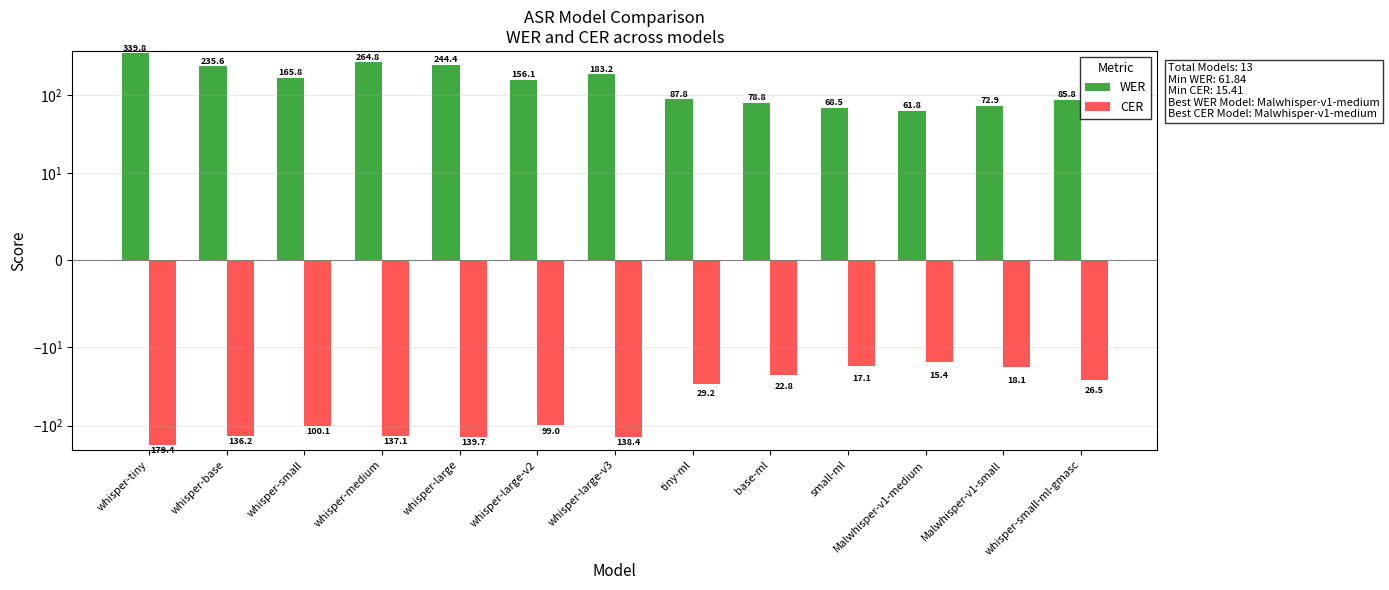

At which category does the chart reach its minimum across all series?

whisper-tiny